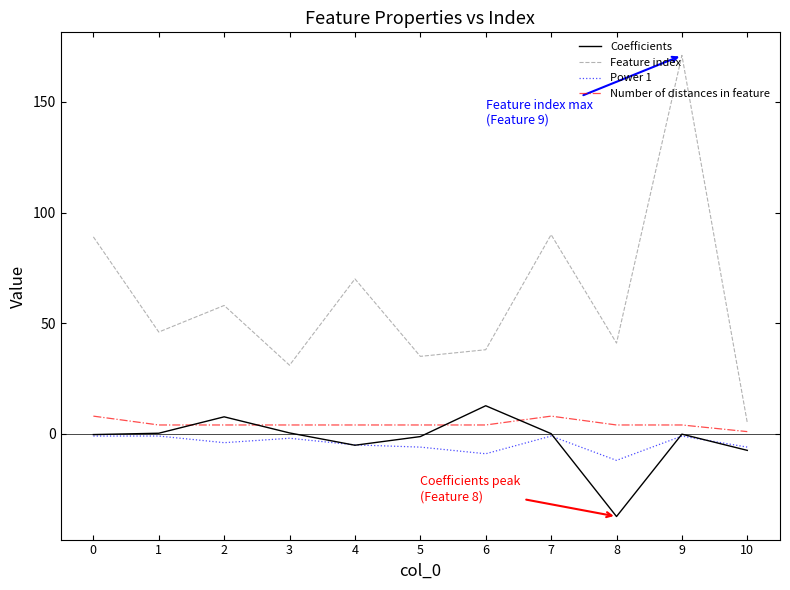

Is the value of Feature index at 7 greater than the value of Coefficients at 7?

Yes